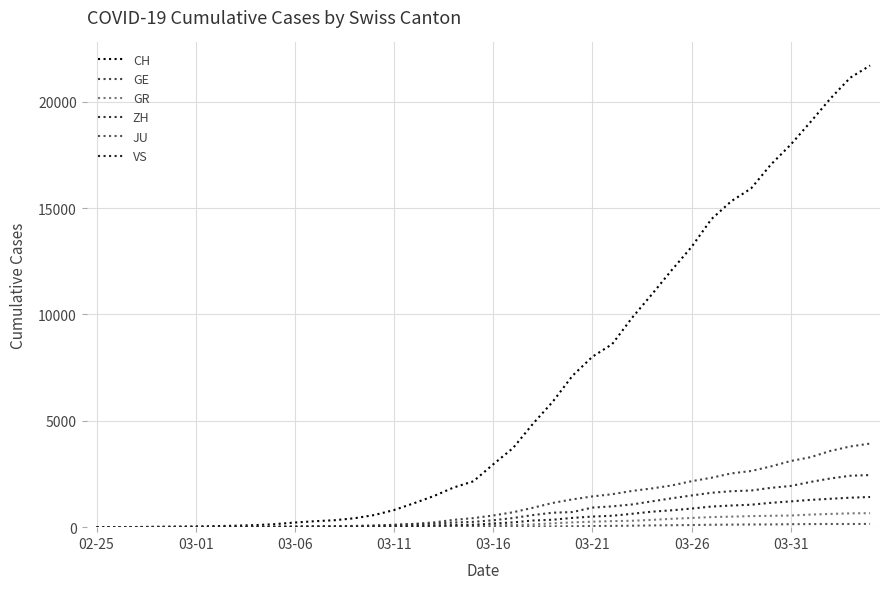

What is the sum of all CH values?

259595